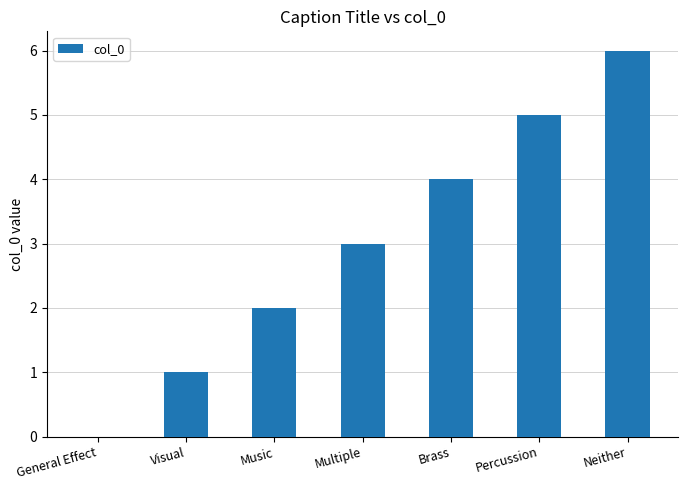

What is the sum of all values?

21